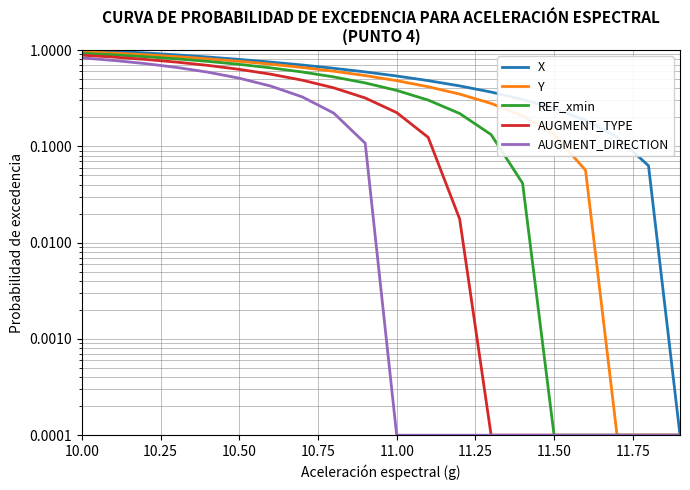

At how many categories does at least one series exceed 0?

20